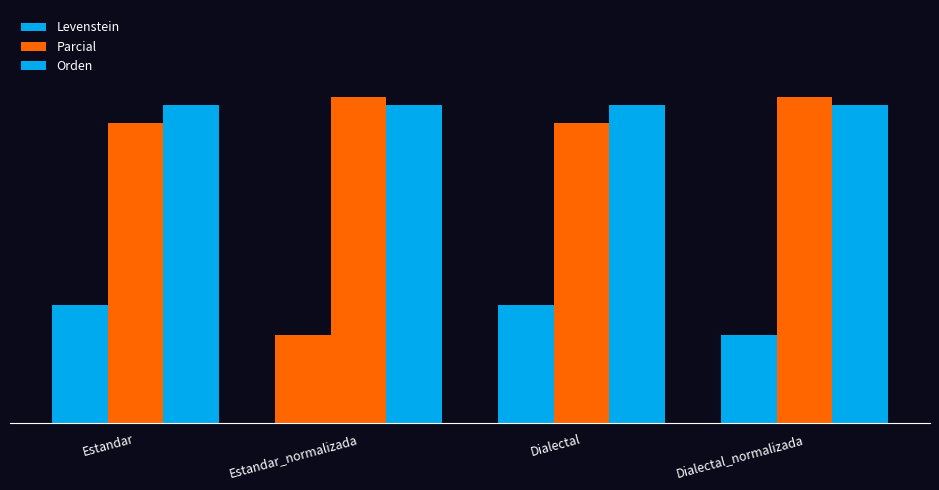

Which series has the largest range (max minus min)?

Levenstein